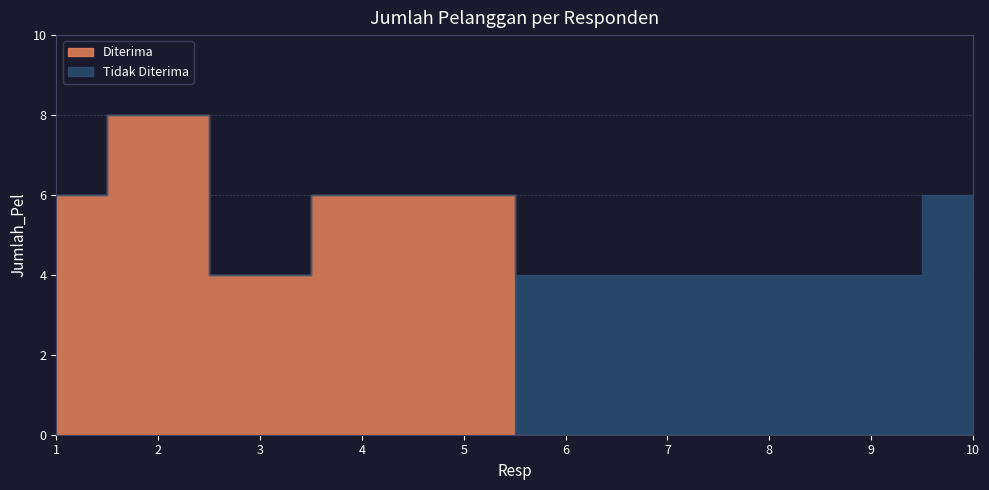

How many Tidak Diterima values are between 0 and 4?

9